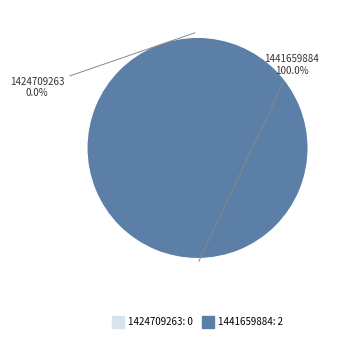

What is the change in value from 1424709263 to 1441659884?

+2